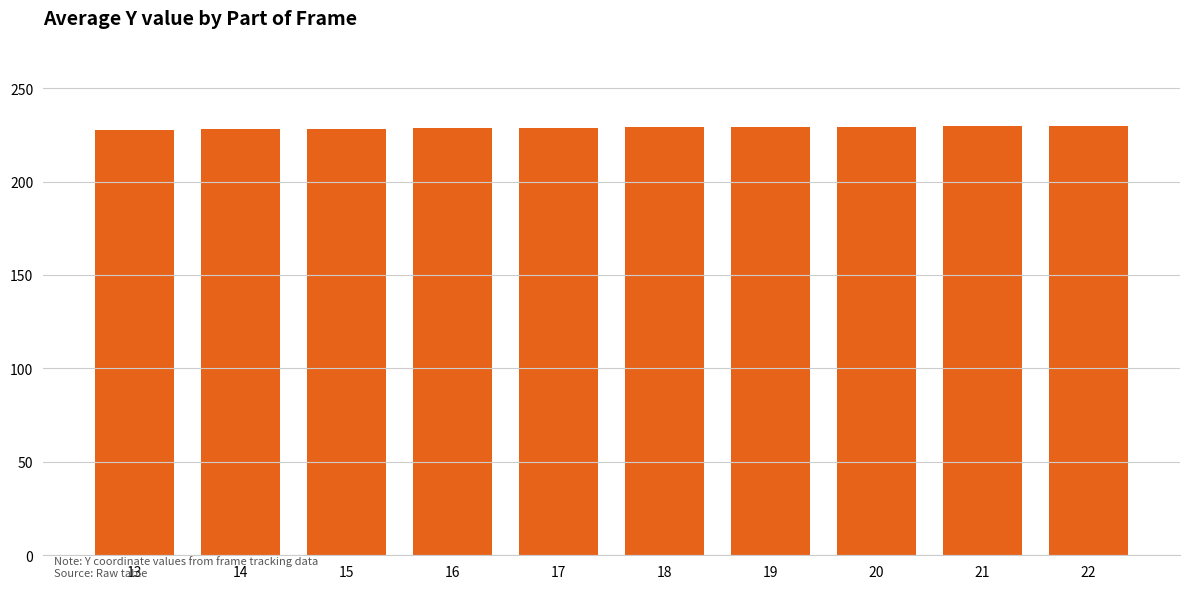

What is the greatest value displayed?

229.5